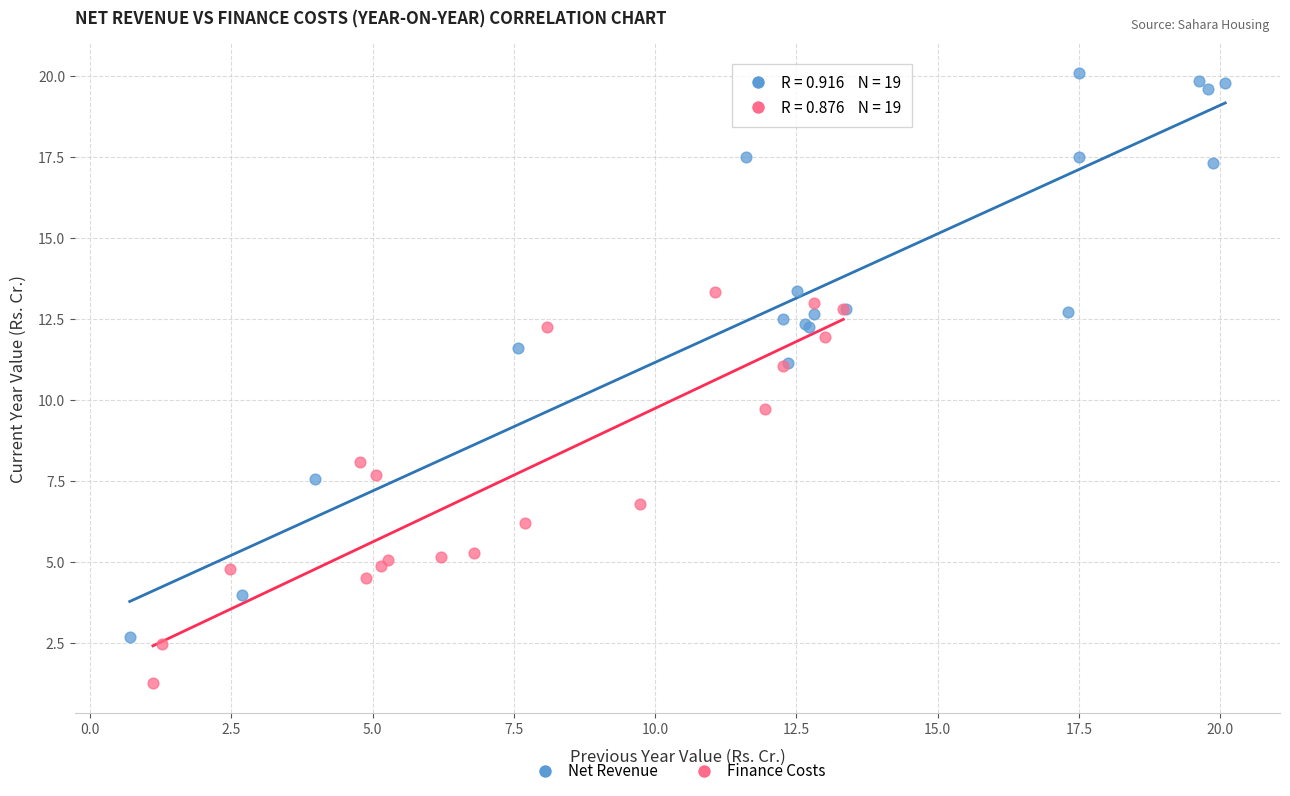

Which series contains the highest Y value?

Net Revenue